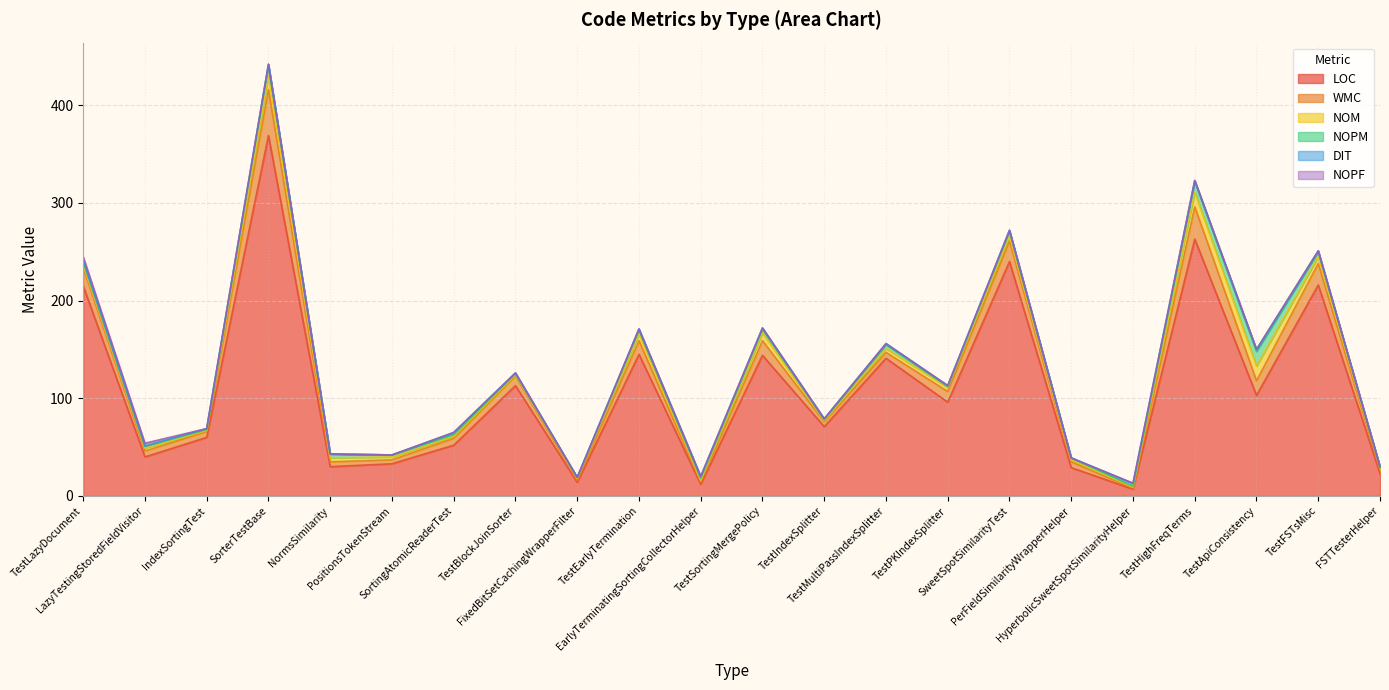

At how many categories does at least one series exceed 31?

16